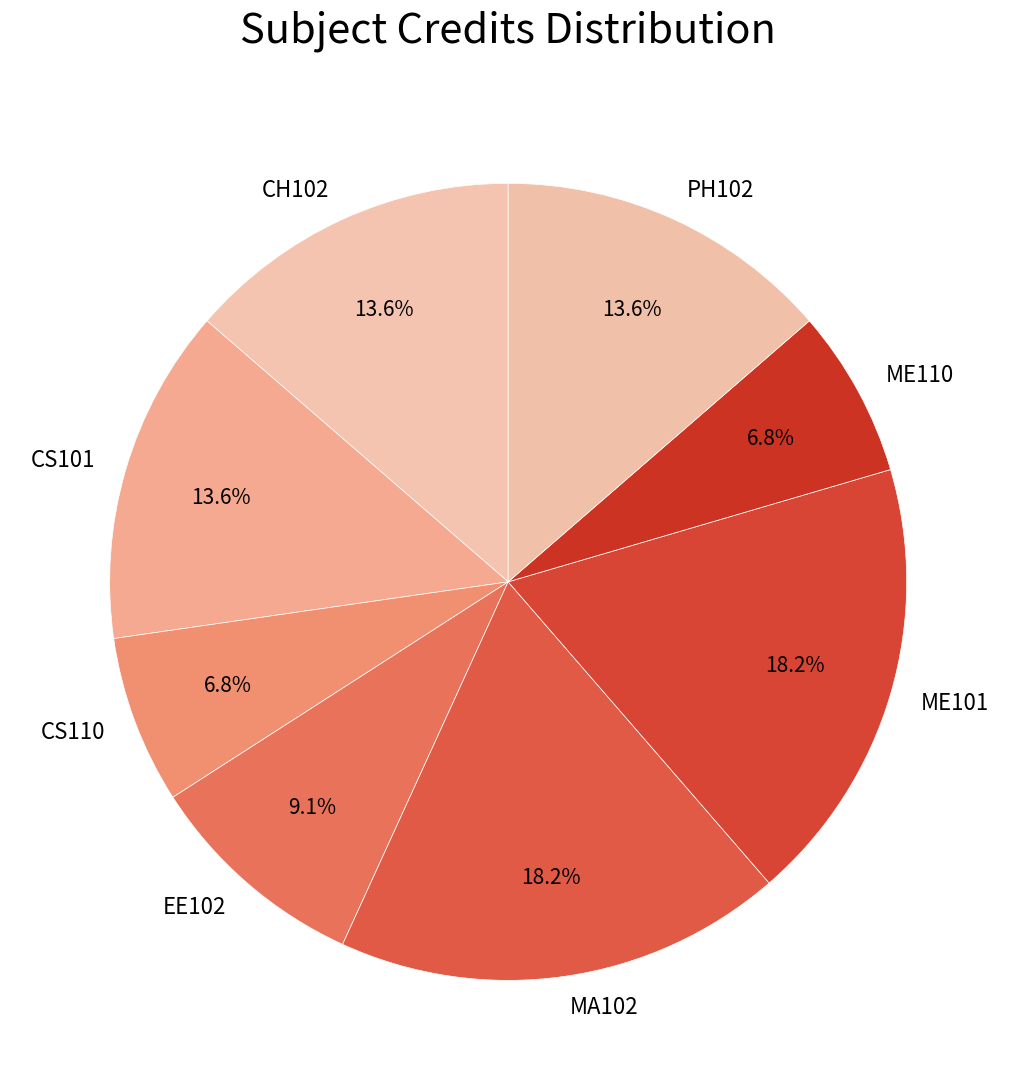

What portion of the pie excludes EE102?

90.9%